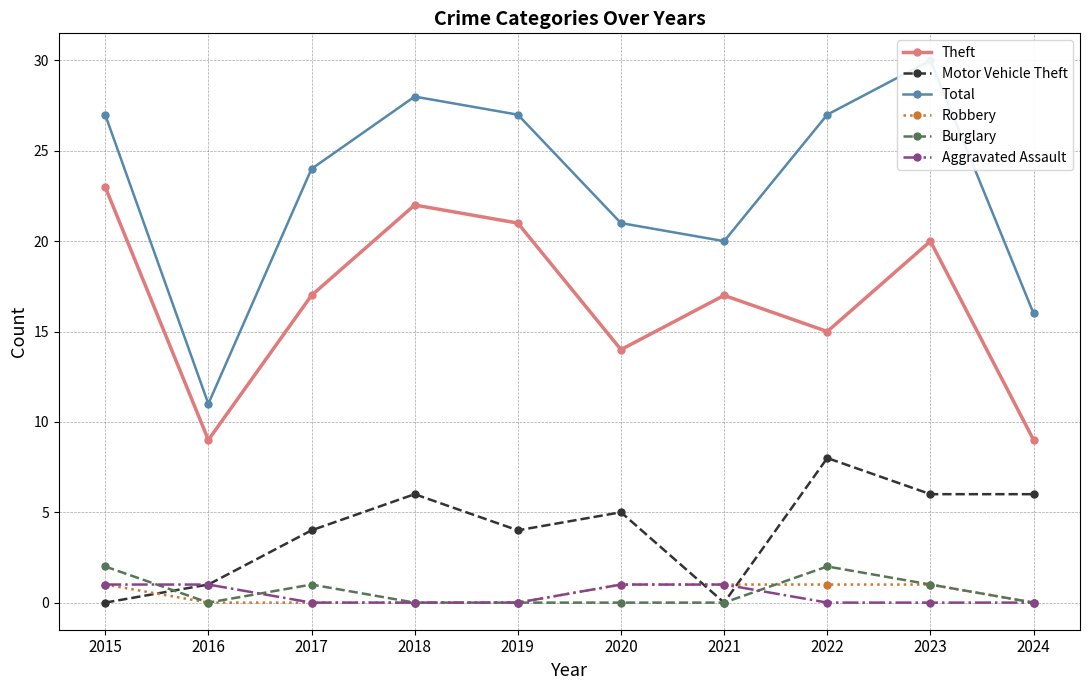

Between 2021 and 2024, which series saw the biggest shift?

Theft